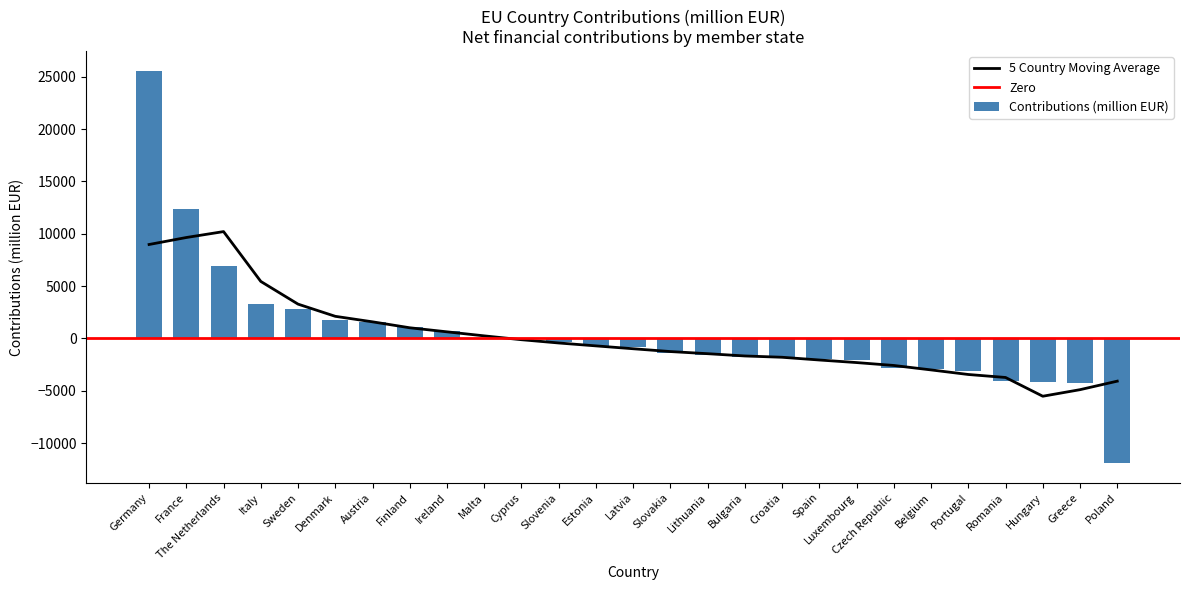

What is the label of the 10th bar from the right?

Croatia